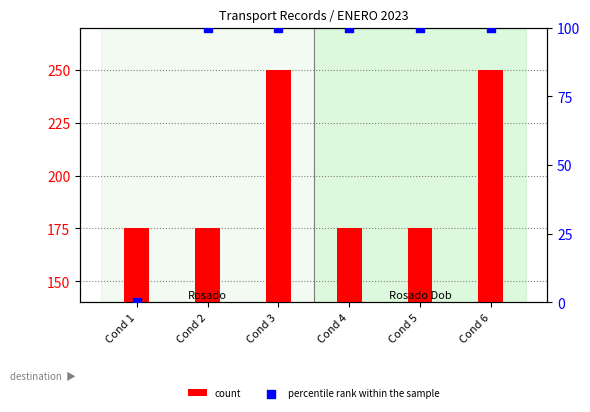

At how many categories does at least one series exceed 213?

2